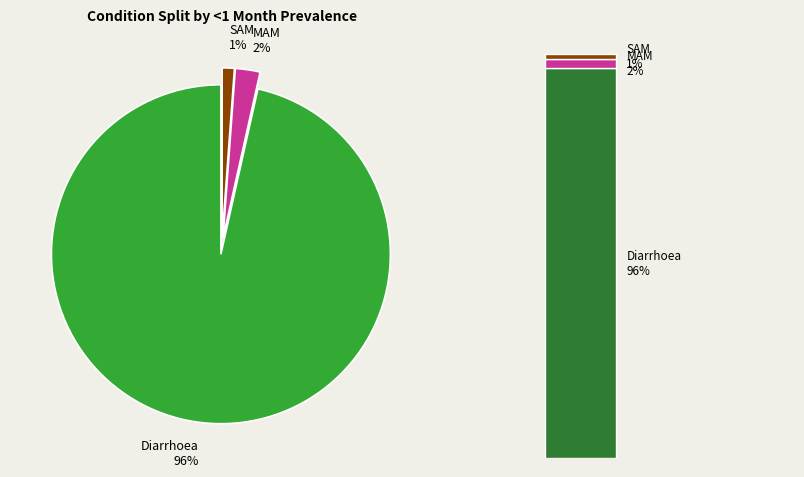

Does any single category account for the majority?

Yes